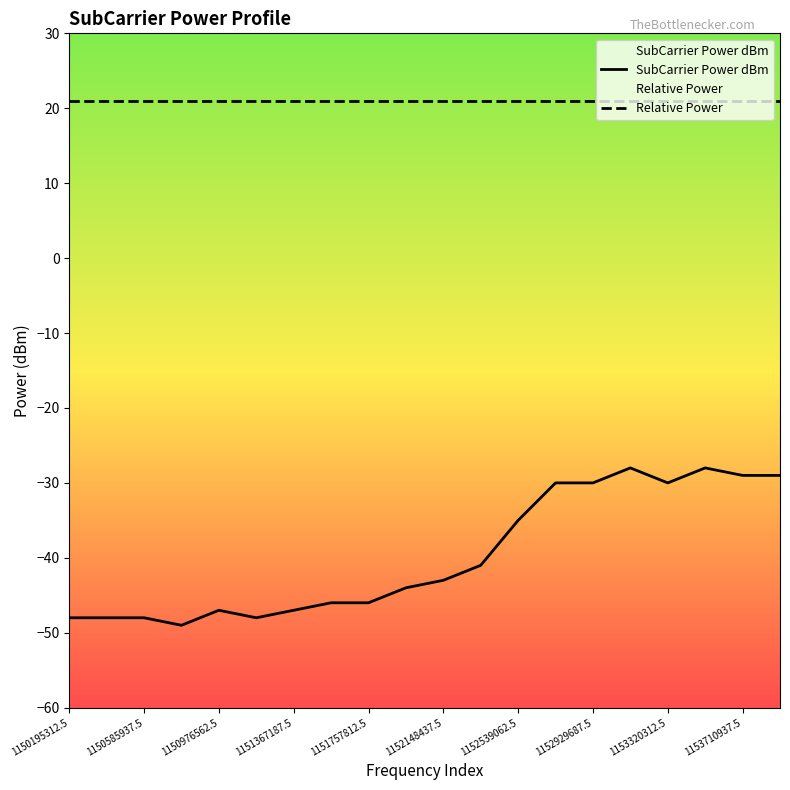

Does the chart display data point markers on the line(s)?

No